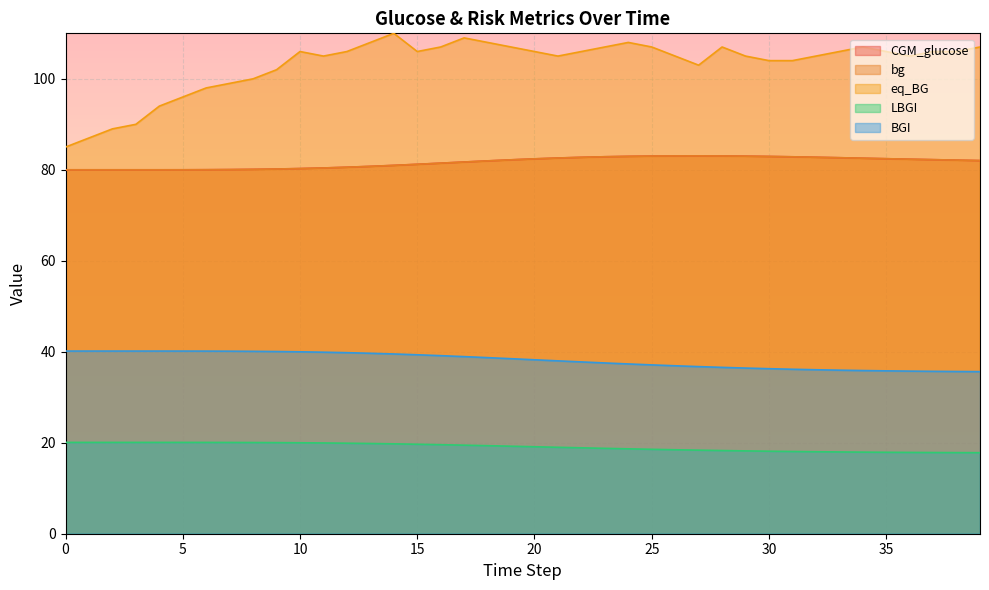

Rank the series by their maximum value, from lowest to highest.

LBGI, BGI, bg, CGM_glucose, eq_BG